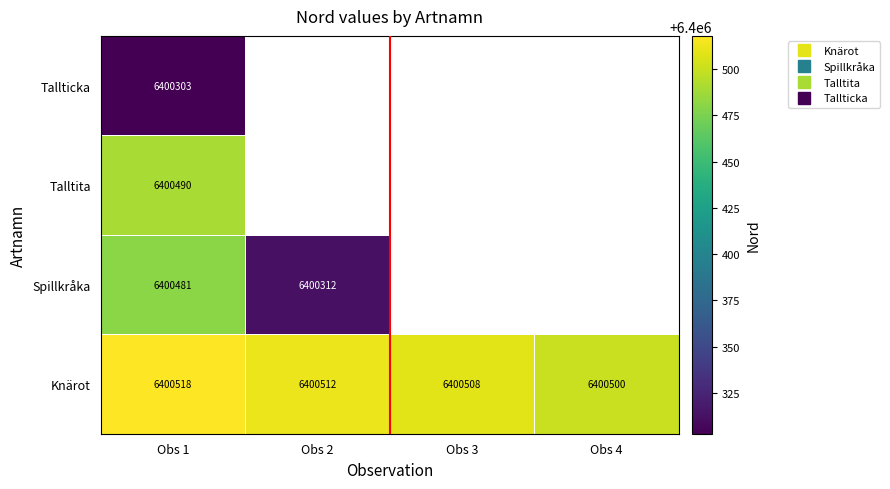

List the labels in order of Tallticka value, largest first.

Obs 1, Obs 2, Obs 3, Obs 4